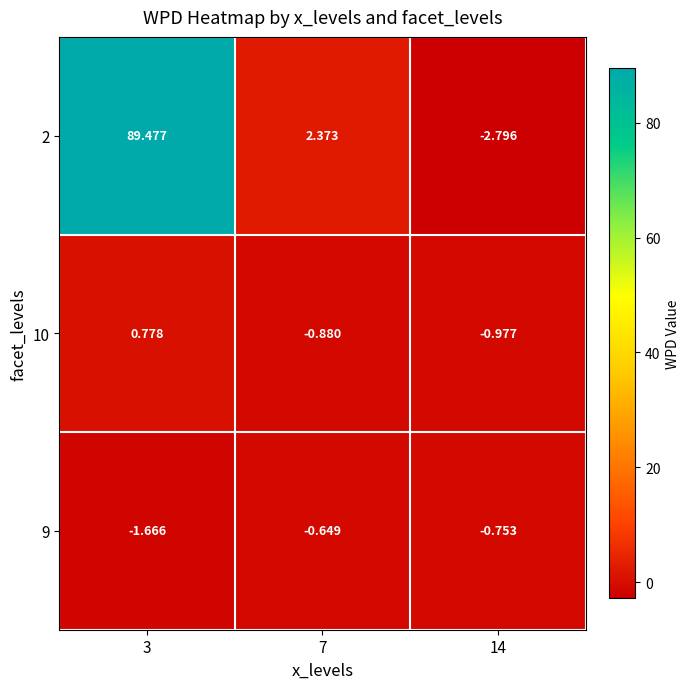

Which label corresponds to the largest value in the chart?

3